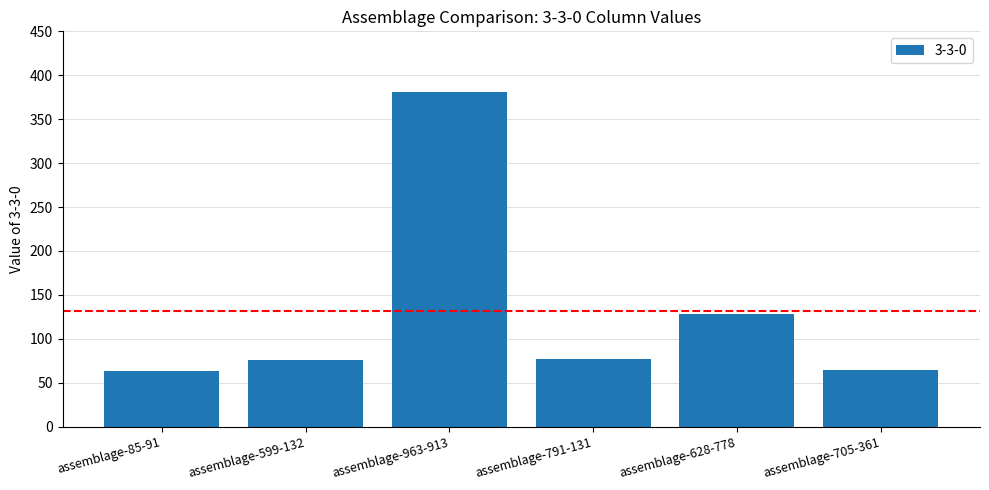

What is the average value?

132